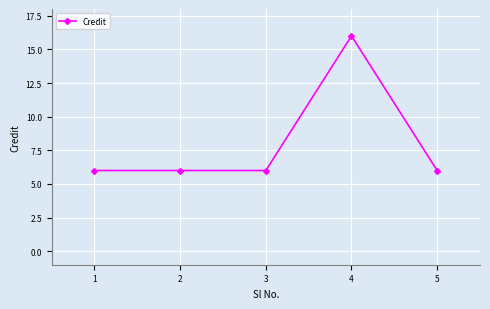

What is the value of the 2nd point from the left?

6